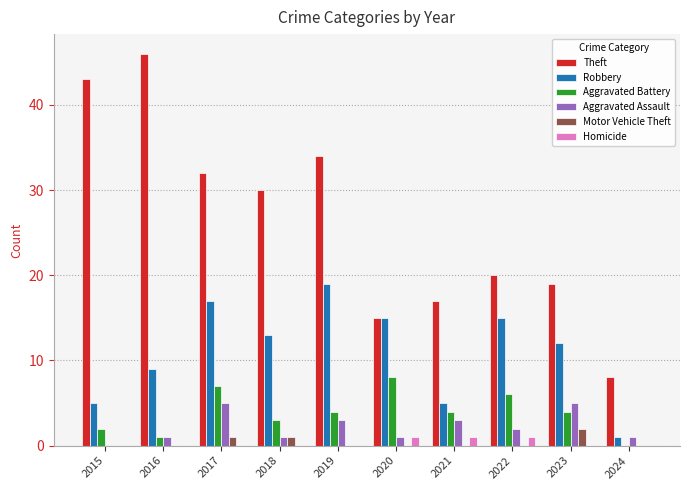

Reading right to left, transcribe all the data shown in this chart.

Theft: 2024=8	2023=19	2022=20	2021=17	2020=15	2019=34	2018=30	2017=32	2016=46	2015=43
Robbery: 2024=1	2023=12	2022=15	2021=5	2020=15	2019=19	2018=13	2017=17	2016=9	2015=5
Aggravated Battery: 2024=0	2023=4	2022=6	2021=4	2020=8	2019=4	2018=3	2017=7	2016=1	2015=2
Aggravated Assault: 2024=1	2023=5	2022=2	2021=3	2020=1	2019=3	2018=1	2017=5	2016=1	2015=0
Motor Vehicle Theft: 2024=0	2023=2	2022=0	2021=0	2020=0	2019=0	2018=1	2017=1	2016=0	2015=0
Homicide: 2024=0	2023=0	2022=1	2021=1	2020=1	2019=0	2018=0	2017=0	2016=0	2015=0